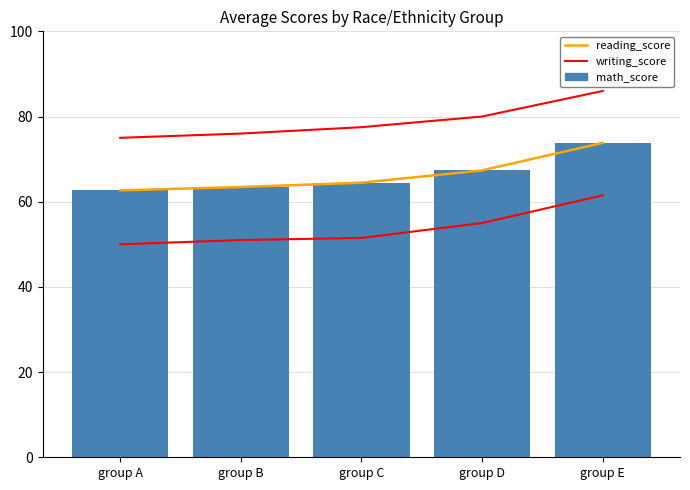

Reading left to right, what are all the values shown in this chart?

reading_score: group A=62.7	group B=63.5	group C=64.5	group D=67.4	group E=73.8
writing_score: group A=75.0	group B=76.0	group C=77.5	group D=80.0	group E=86.0
math_score: group A=62.7	group B=63.5	group C=64.5	group D=67.4	group E=73.8